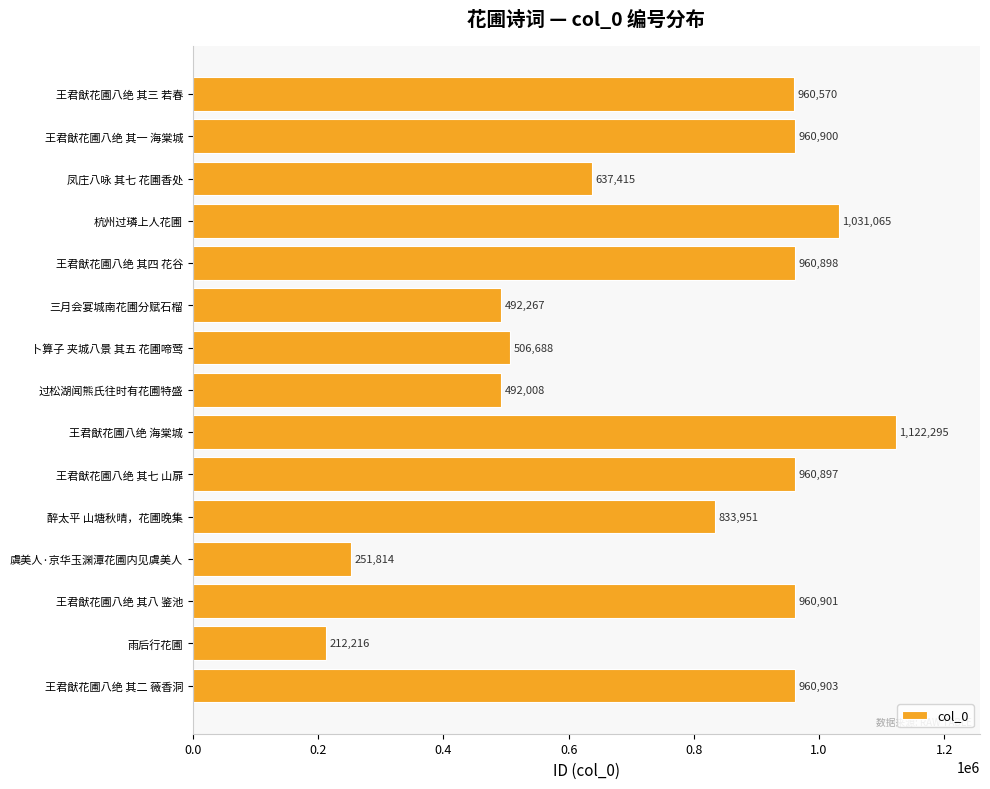

What value does the data have at 王君猷花圃八绝 其八 鉴池?

960901